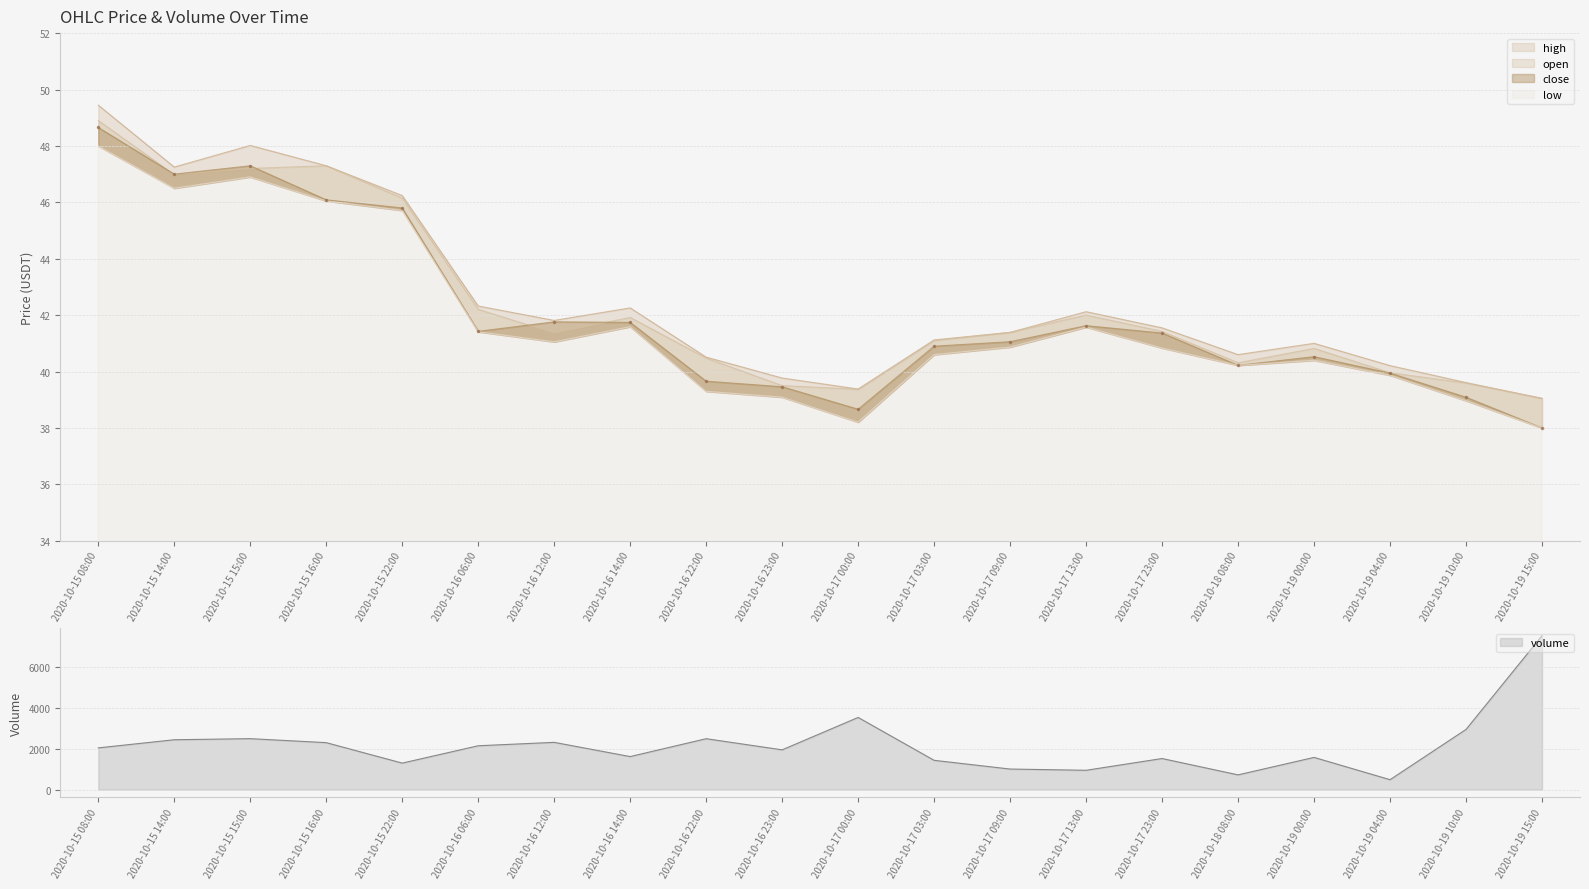

True or false: low and high cross at least once.

False